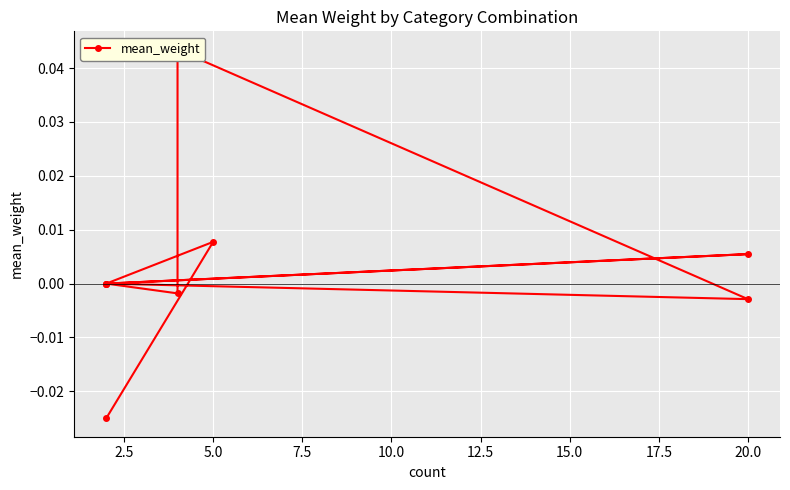

How many series are shown in this chart?

1